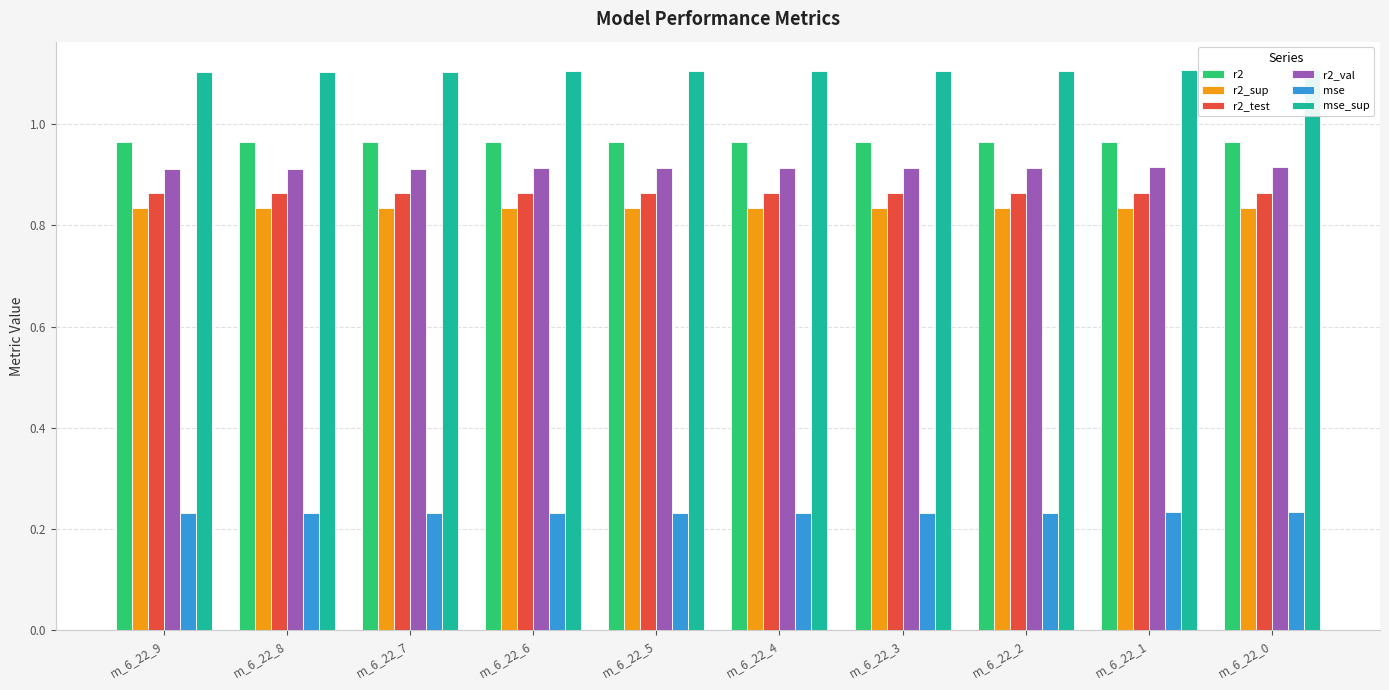

At how many categories does at least one series exceed 1?

10